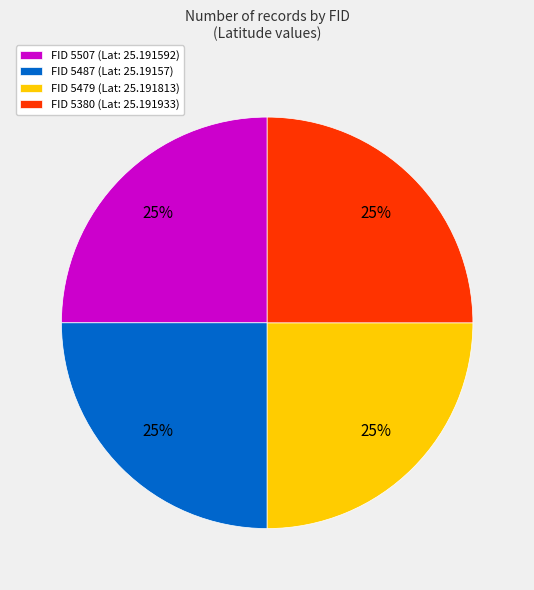

To the nearest percent, what is the average slice percentage?

25%